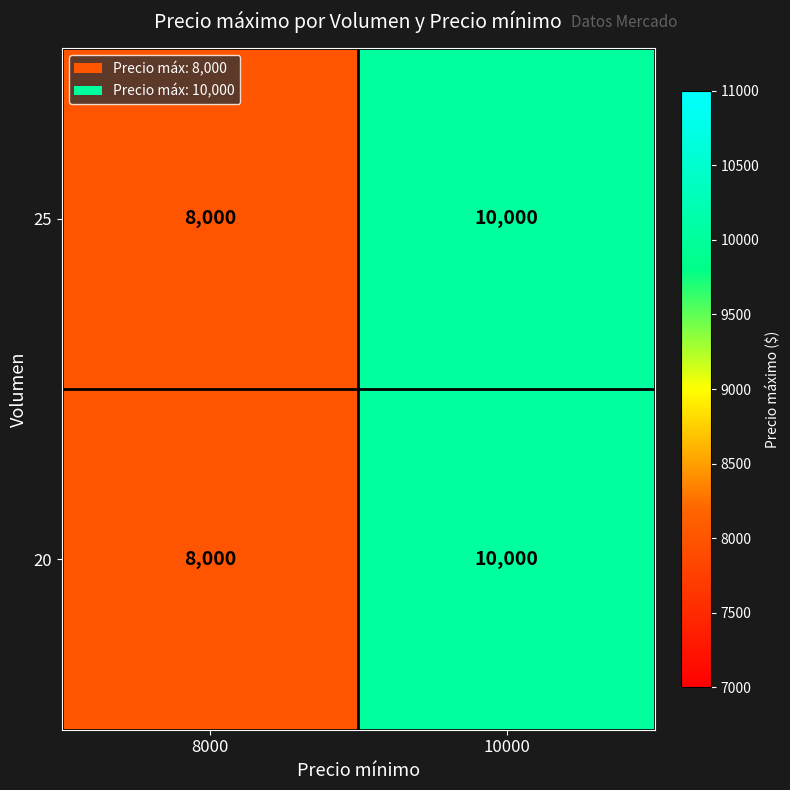

What is the sum of the 25 values at 10000 and 8000?

18000